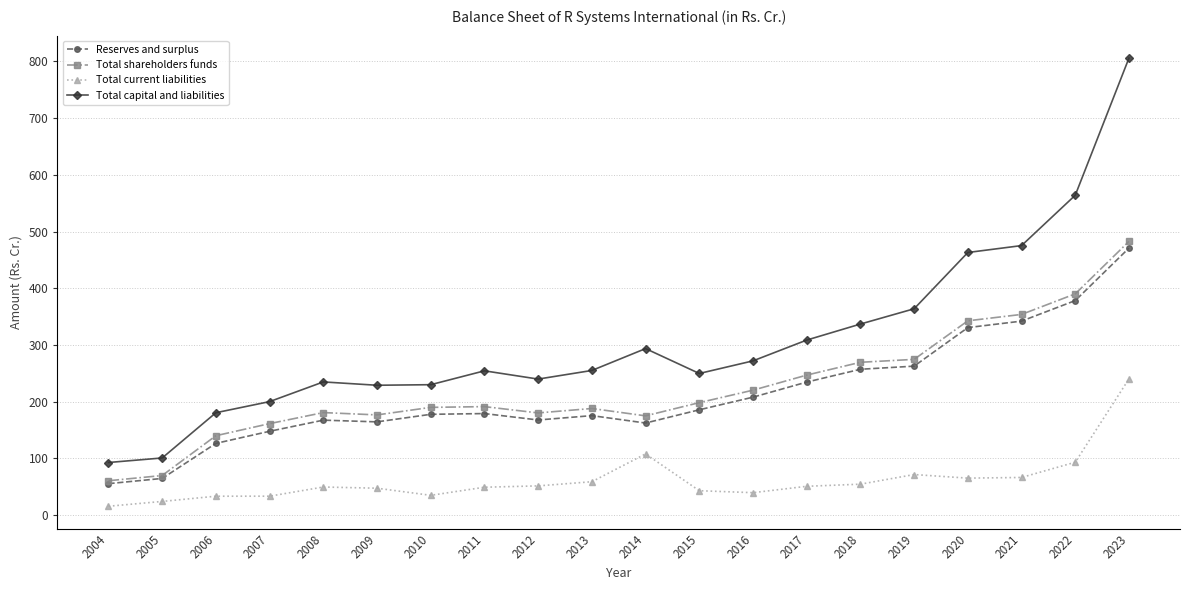

True or false: Reserves and surplus has a value of 190.0 at 2006.

False